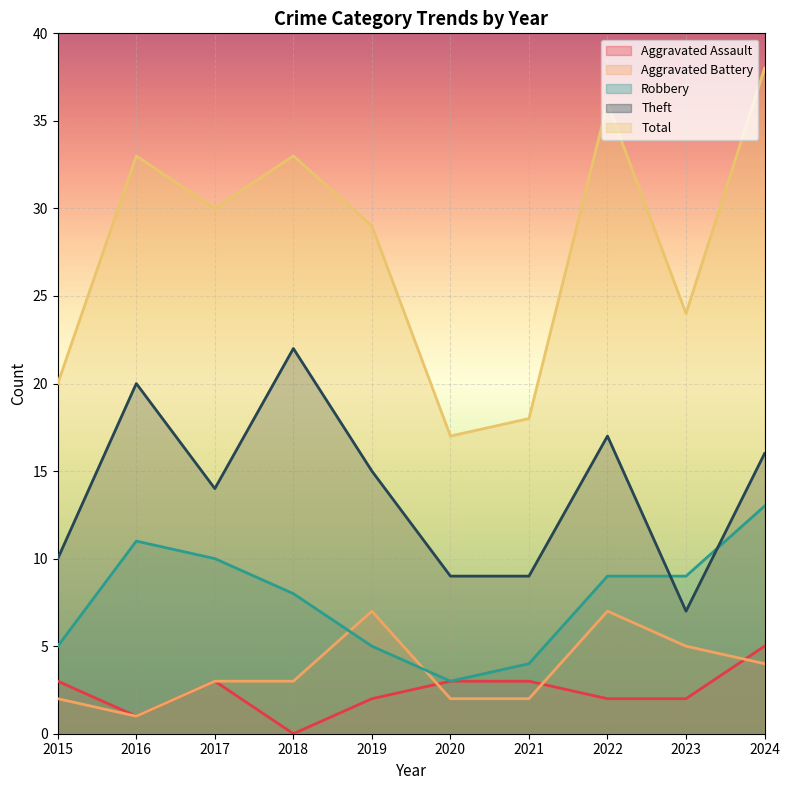

How many interior local valleys does the Total series have?

3